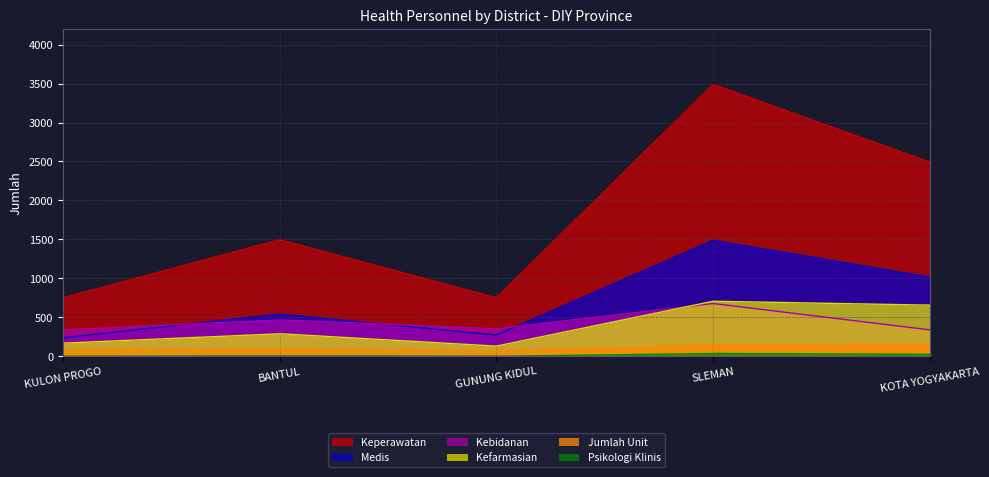

What is the approximate value of Keperawatan at SLEMAN, to the nearest 100?

3500